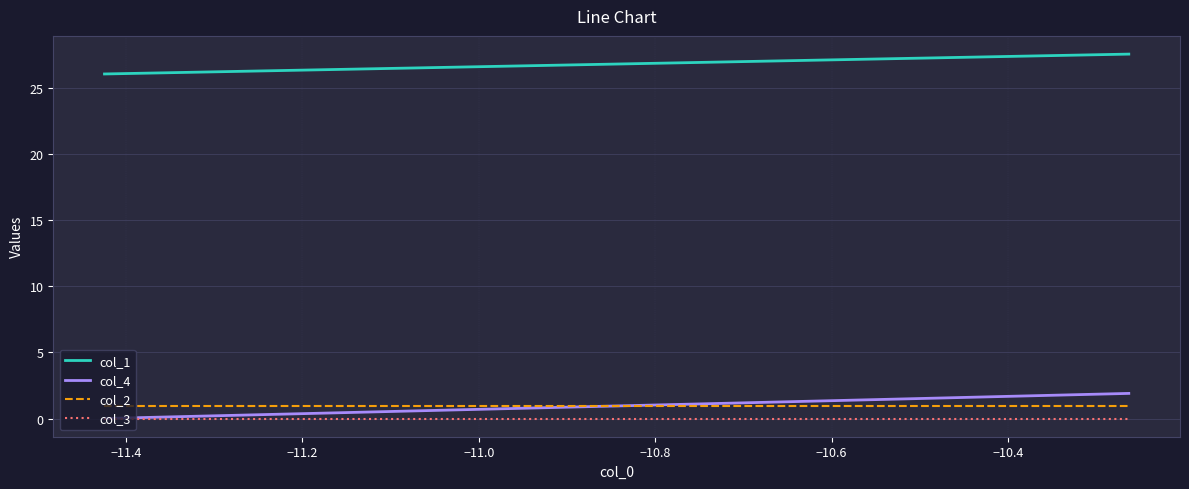

What is the minimum value for col_2?

0.9